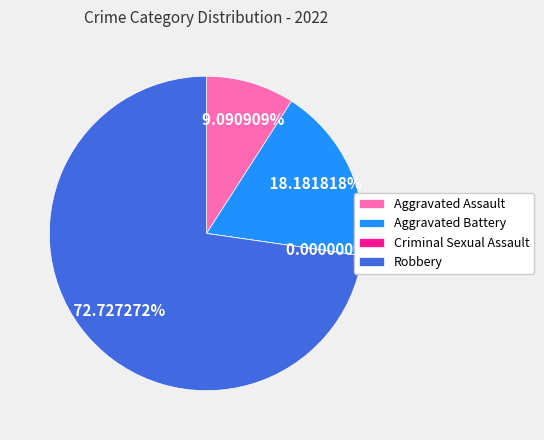

What percentage is the Aggravated Assault slice, to the nearest percent?

9%